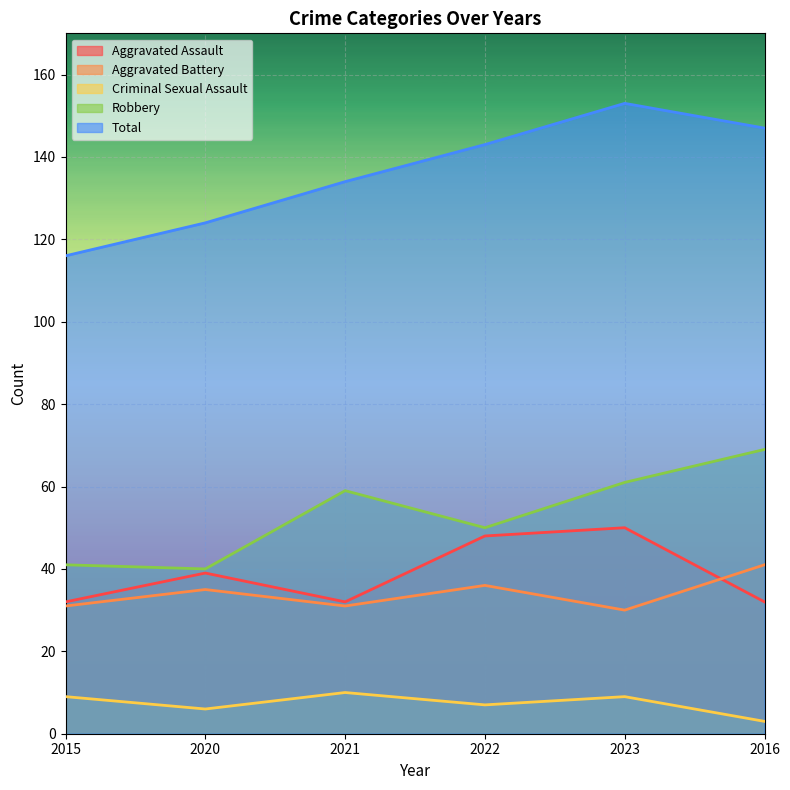

What position from the left is 2022?

4